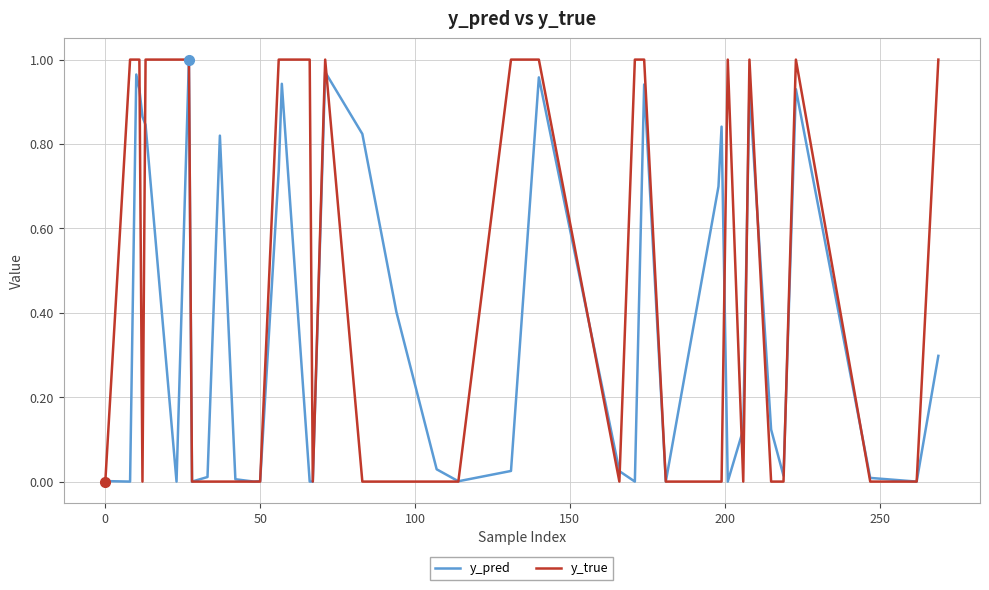

What are all the series names shown in the legend?

y_pred, y_true